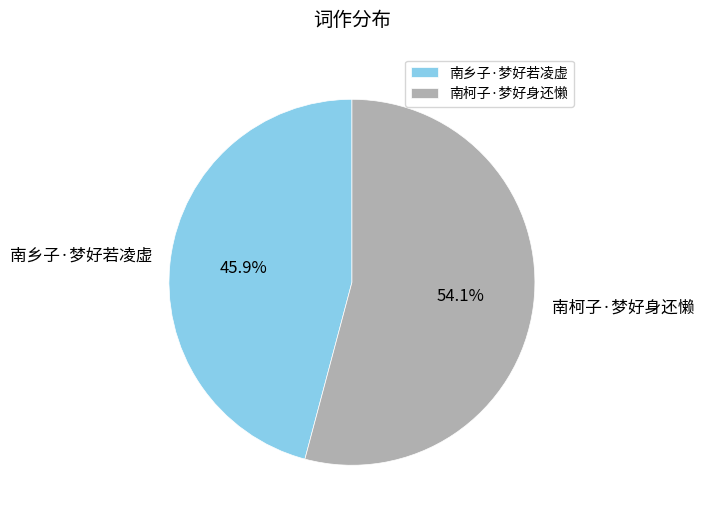

Which has a higher value, 南柯子·梦好身还懒 or 南乡子·梦好若凌虚?

南柯子·梦好身还懒